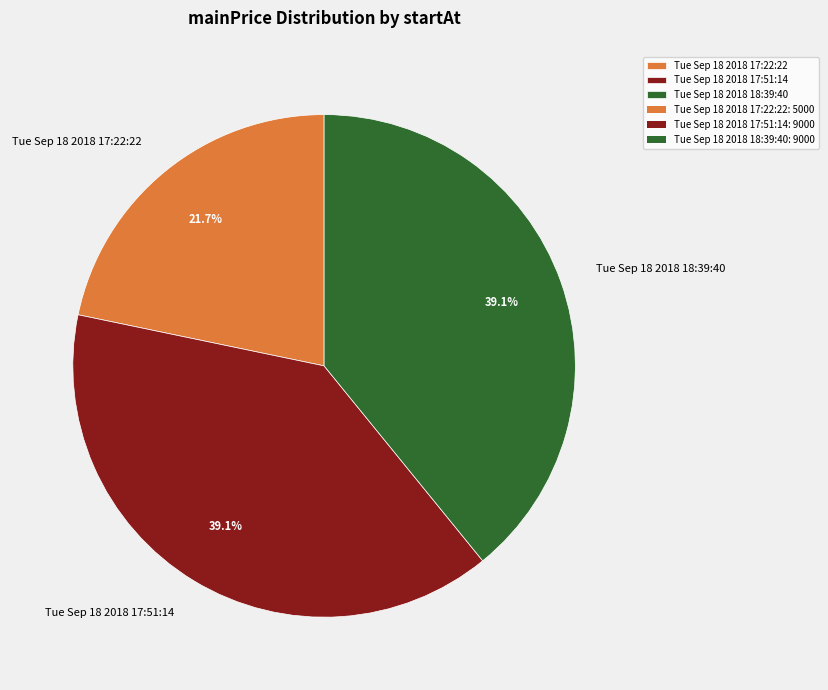

What is the ratio of the value at Tue Sep 18 2018 17:51:14 to the value at Tue Sep 18 2018 17:22:22?

1.8